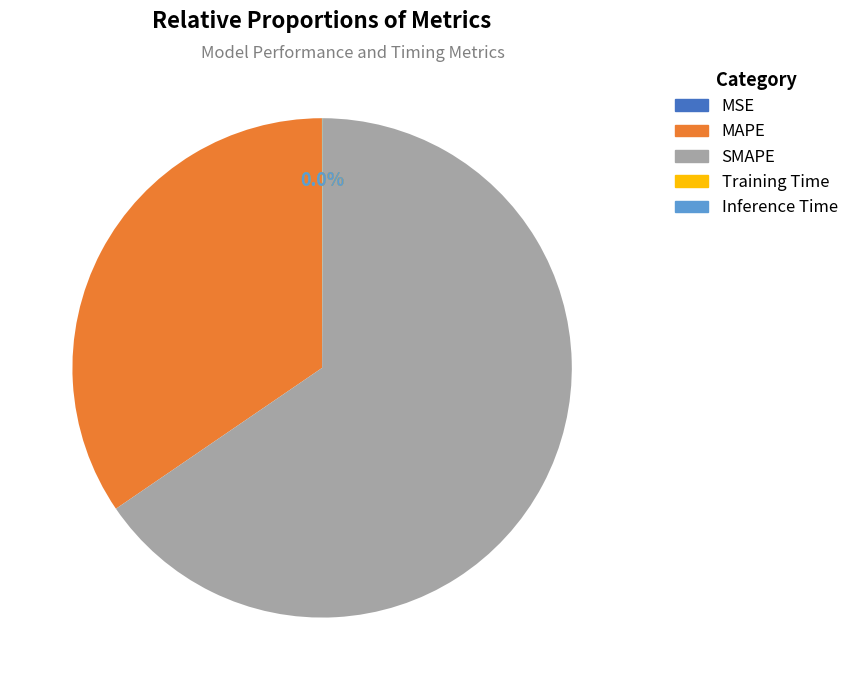

What is the largest slice in the pie chart?

SMAPE